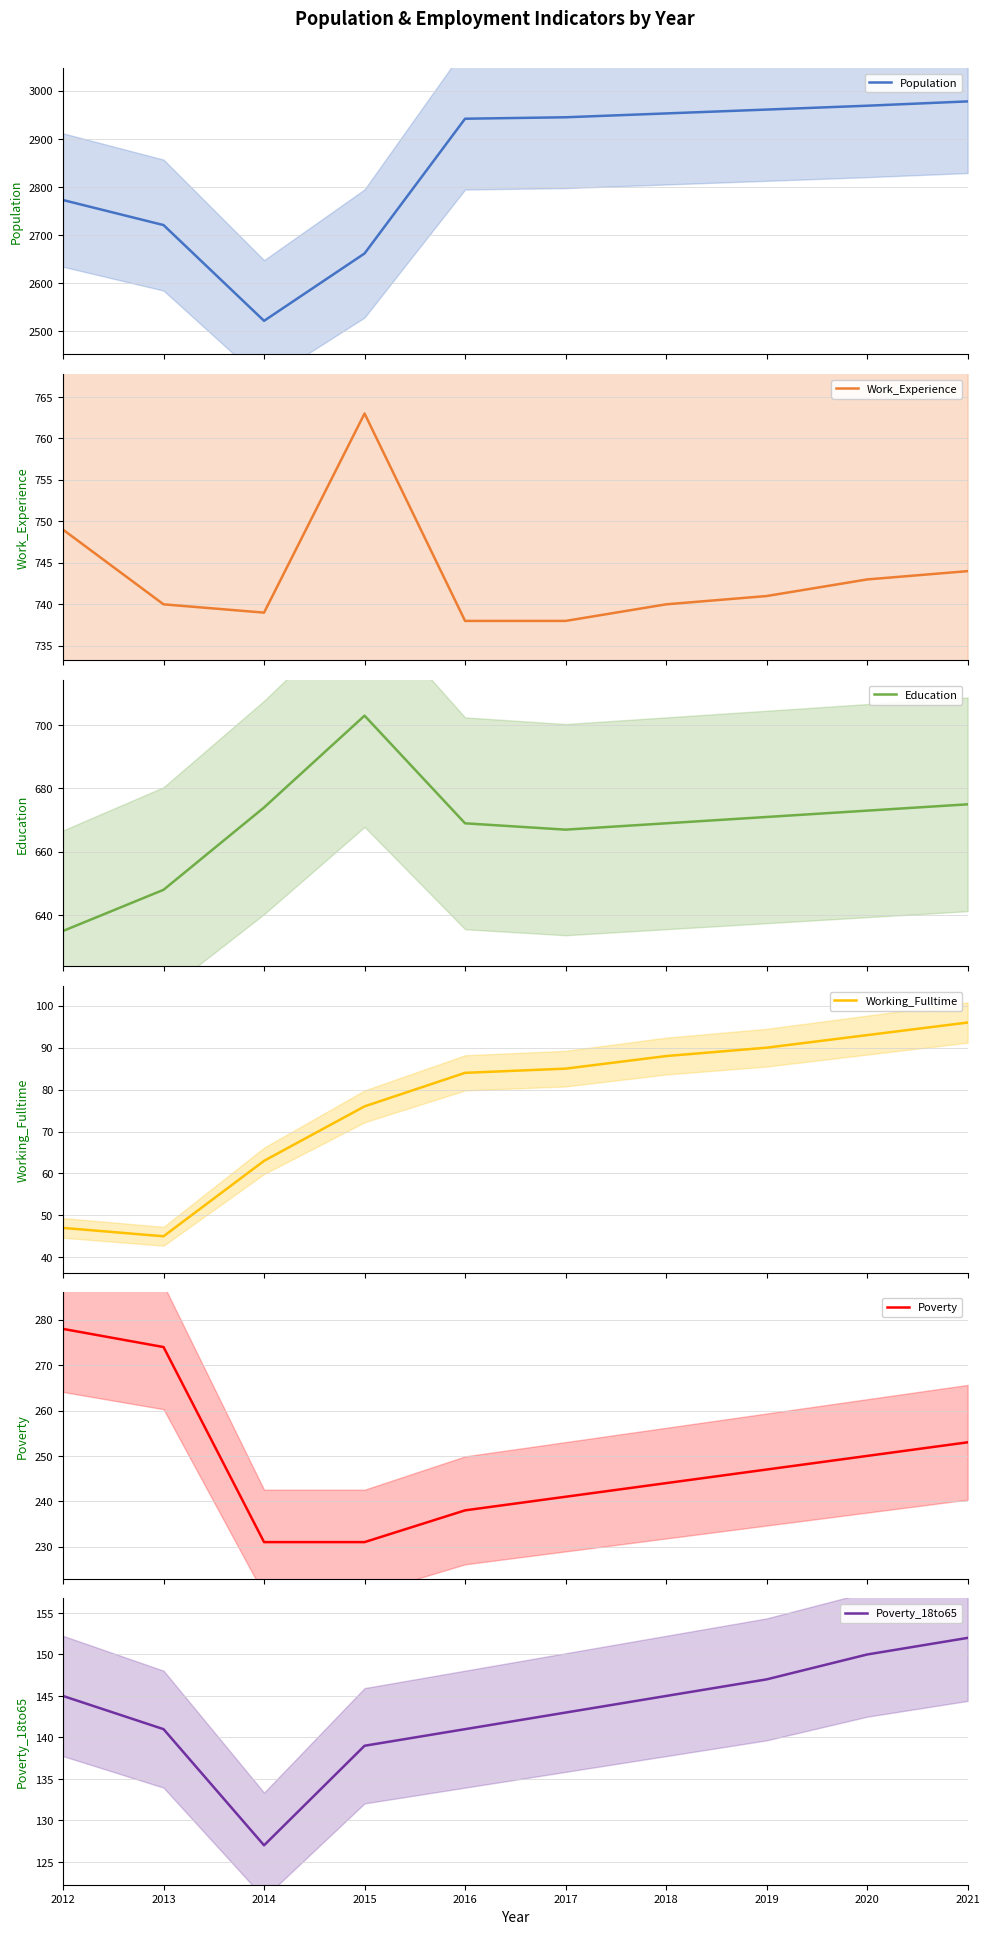

Which series has the largest total across all categories?

Population